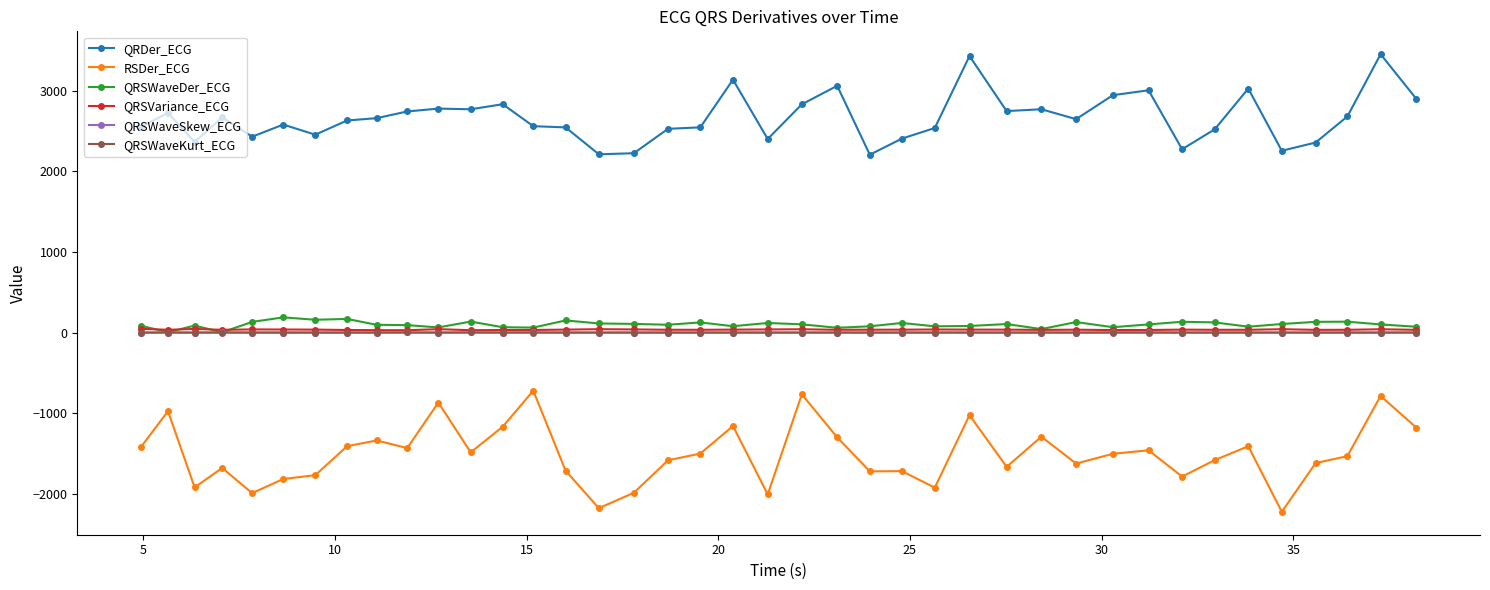

True or false: QRDer_ECG and QRSVariance_ECG intersect in this chart.

False